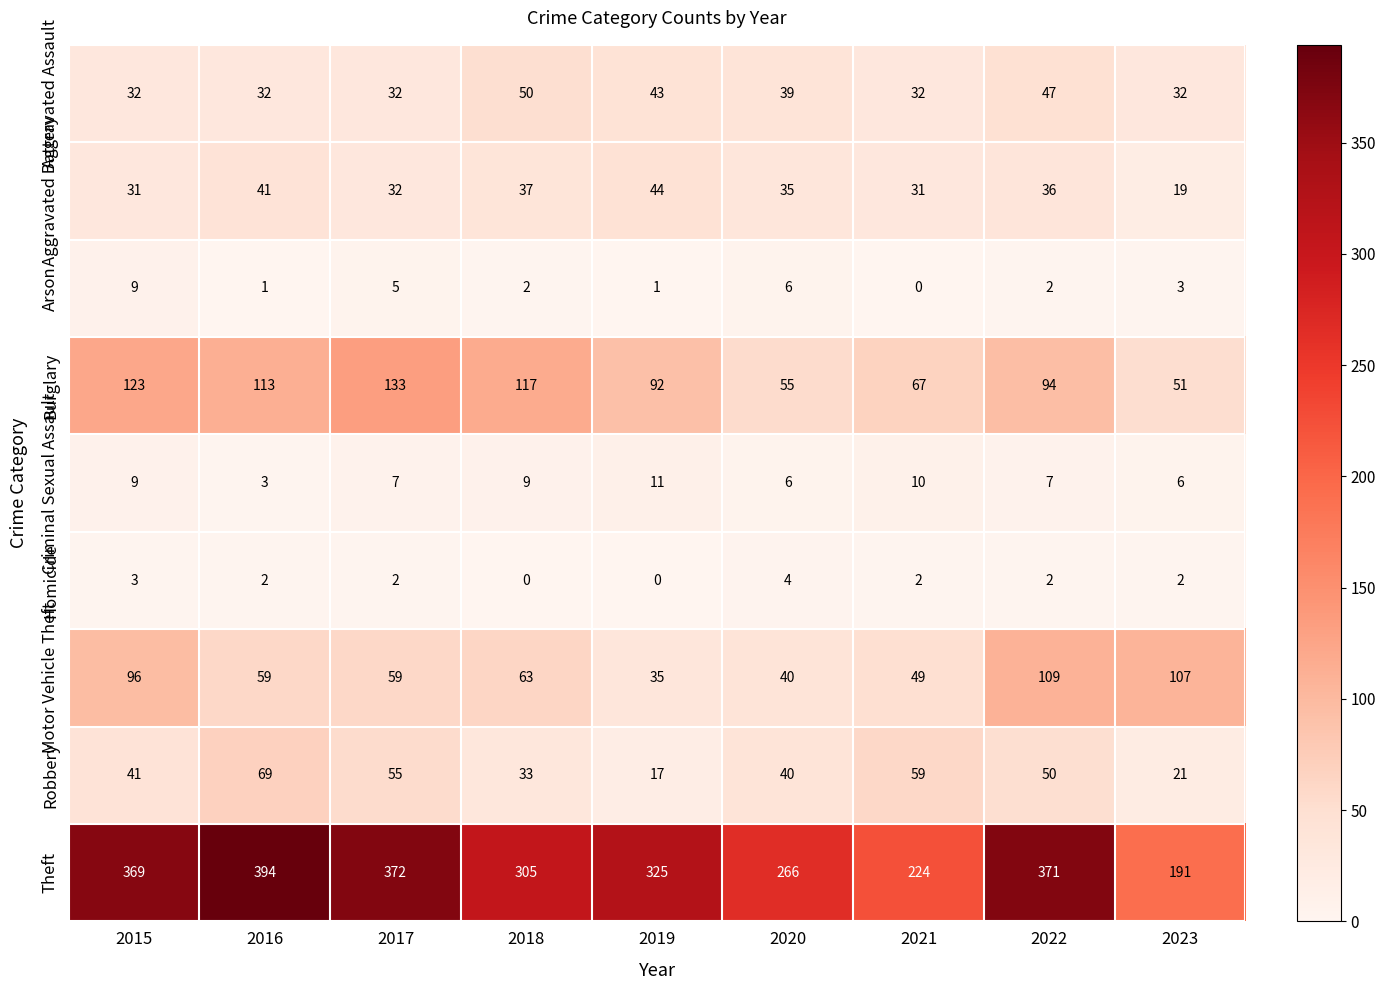

What is the maximum value for Motor Vehicle Theft?

109